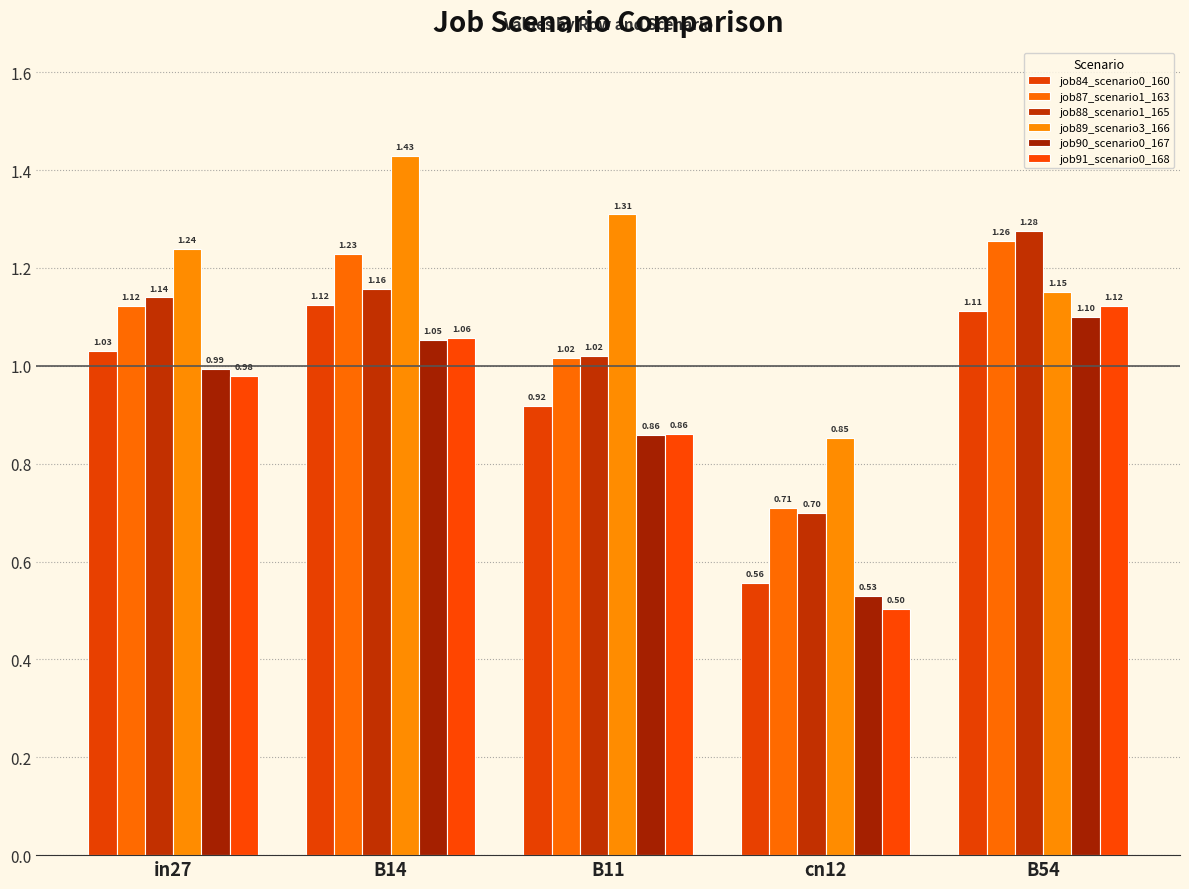

Are the bars horizontal?

No